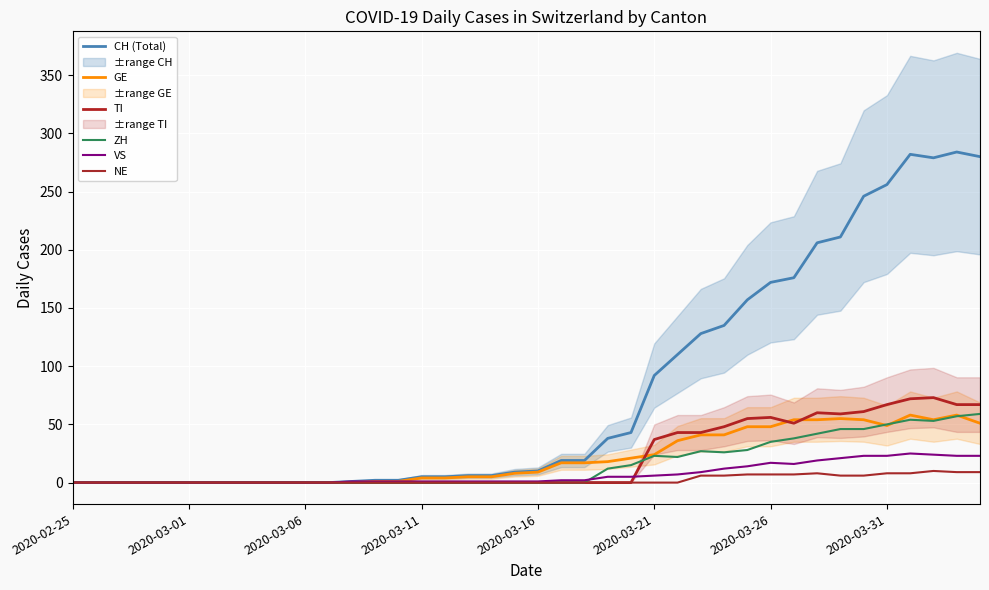

True or false: ZH and NE intersect in this chart.

False